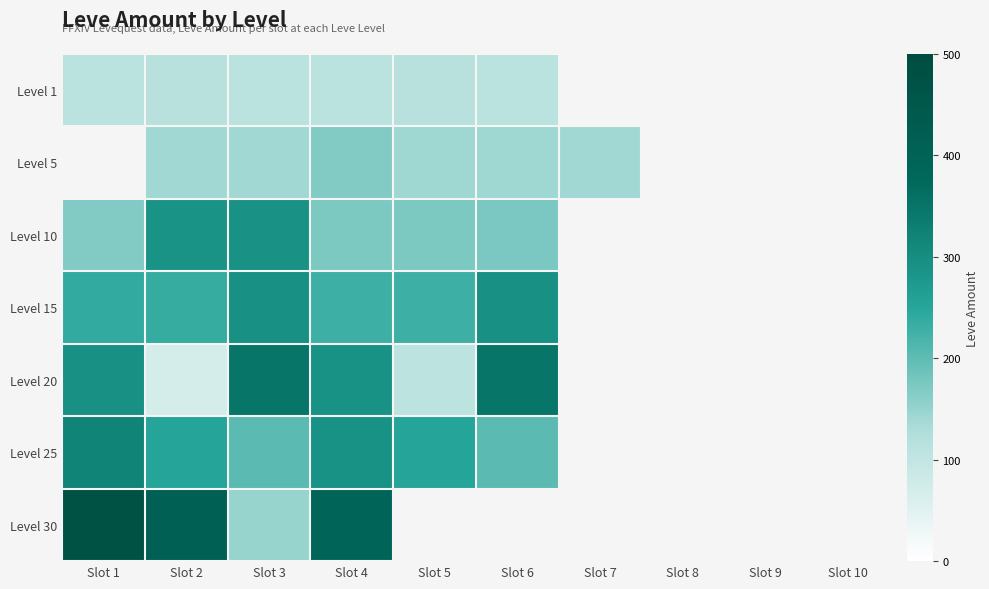

Read the Level 20 value at Slot 2.

69.0